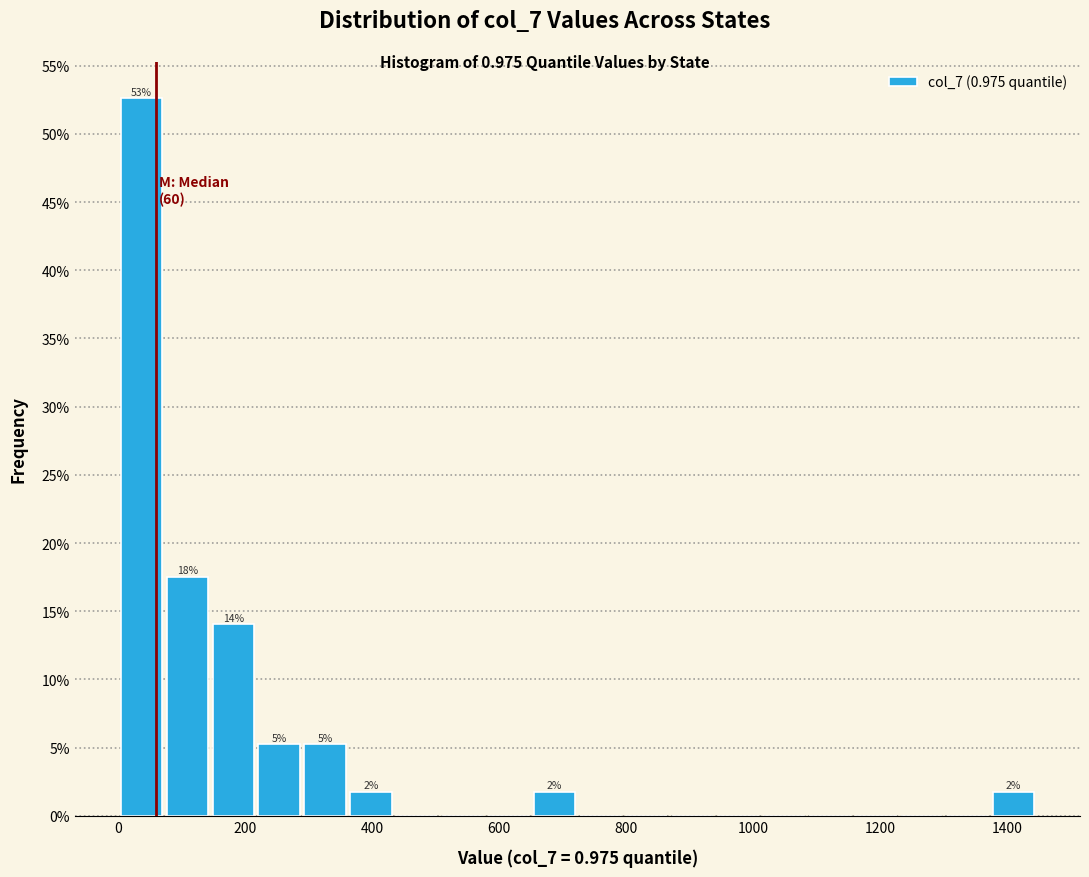

Around what value on the x-axis is the tallest bar? Give the approximate position of its centre, as read against the axis.

40